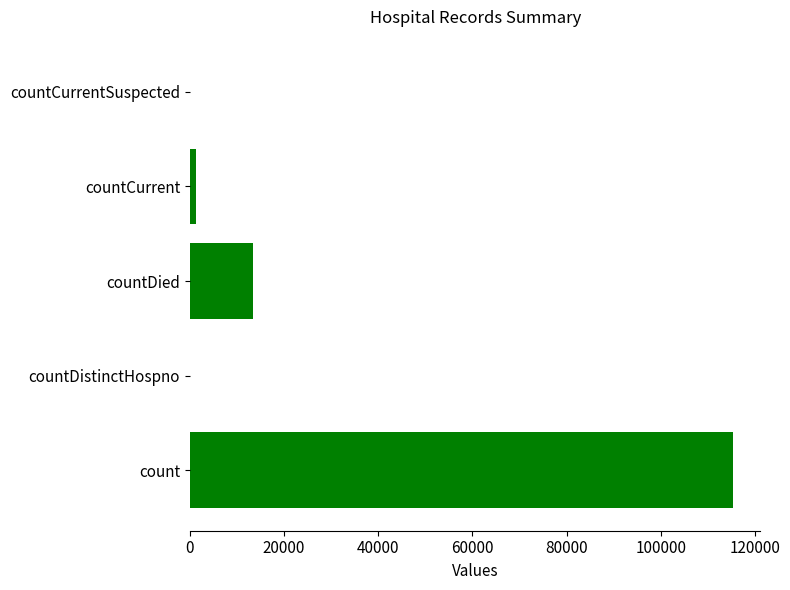

What is the sum of the values at count and countDistinctHospno?

115379